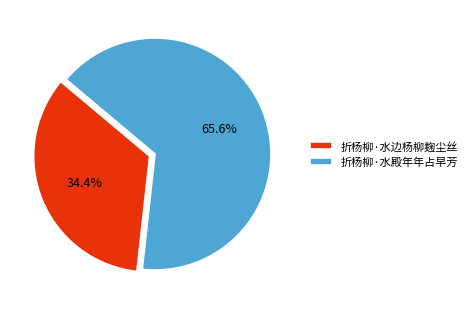

What is the smallest slice in the pie chart?

折杨柳·水边杨柳麹尘丝